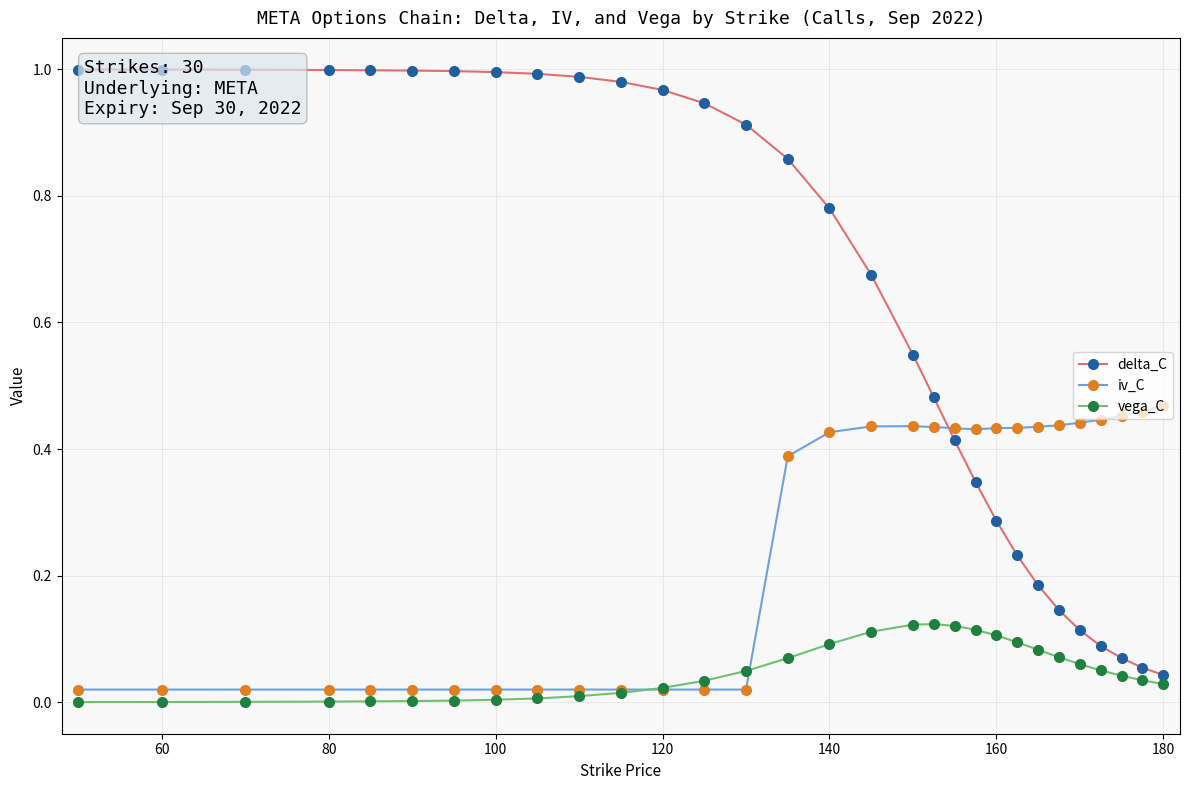

True or false: iv_C has more than 0 points higher than both neighbors.

True